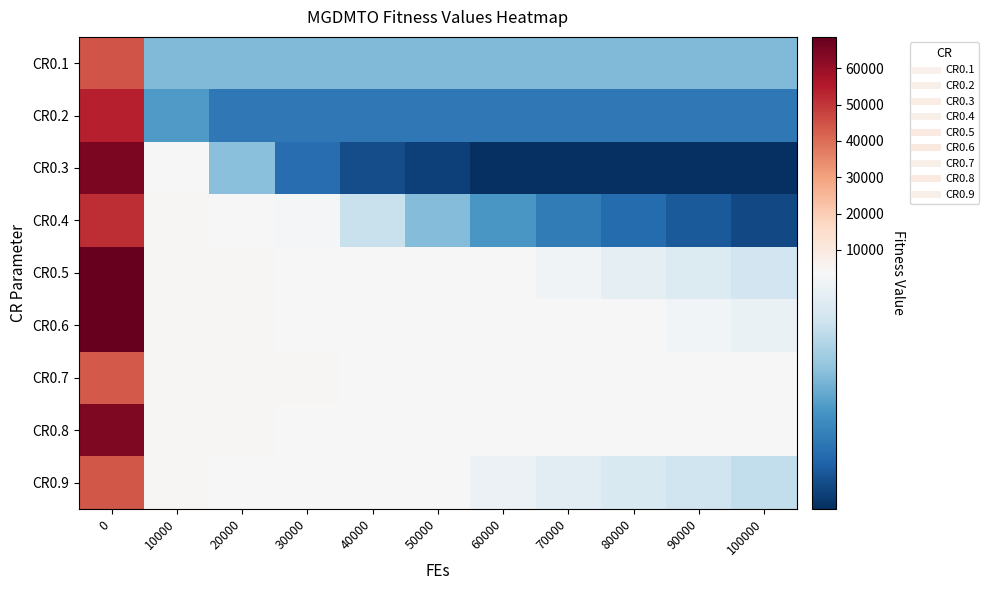

Which series has the largest total across all categories?

CR0.6